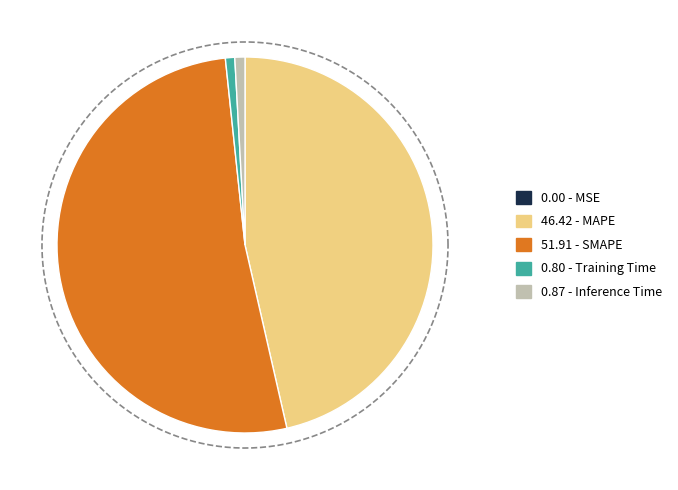

True or false: MAPE accounts for 33% of the total.

False